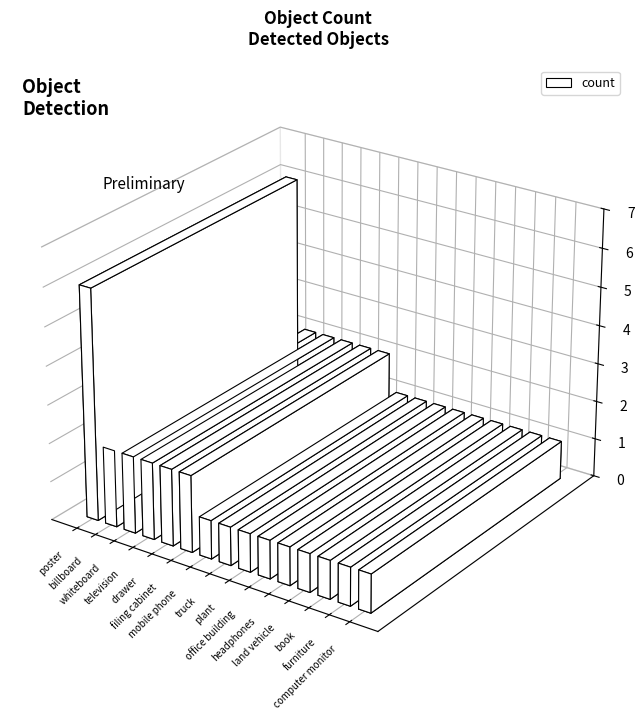

Does the chart contain stacked bars?

No